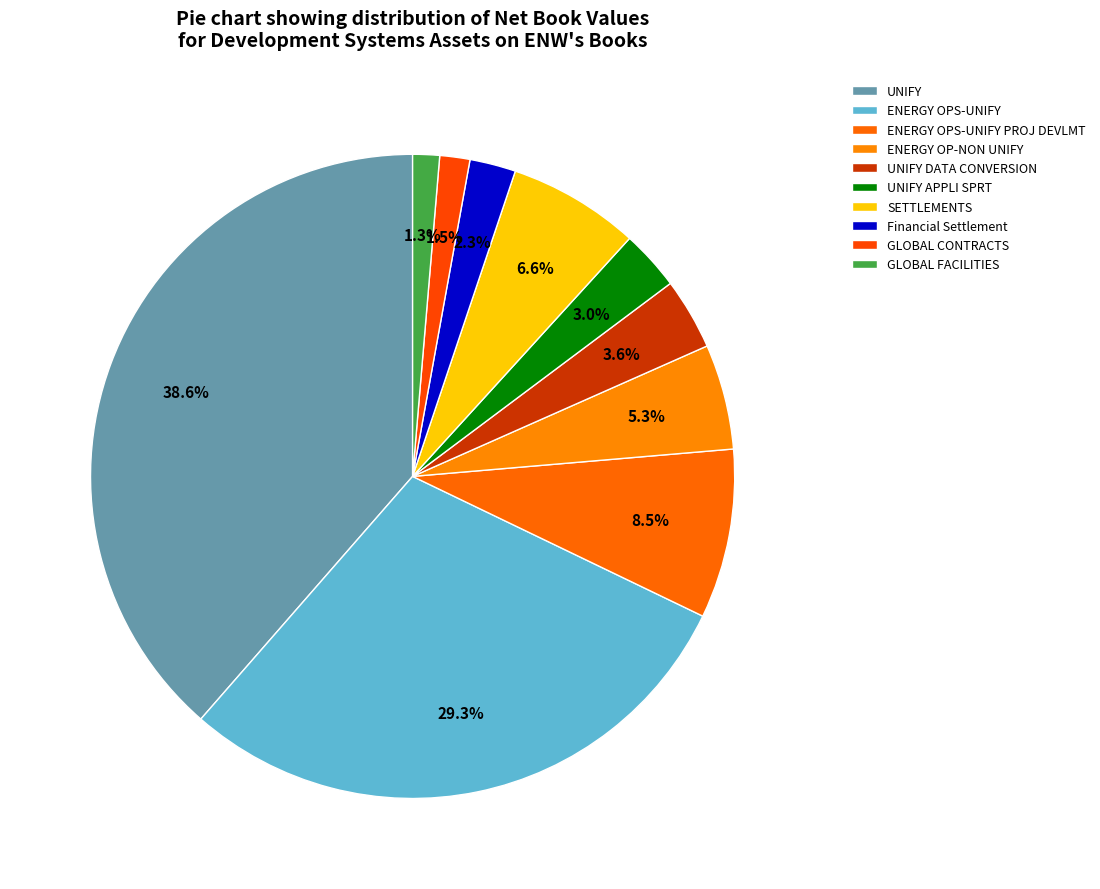

Does UNIFY represent more than half of the total?

No